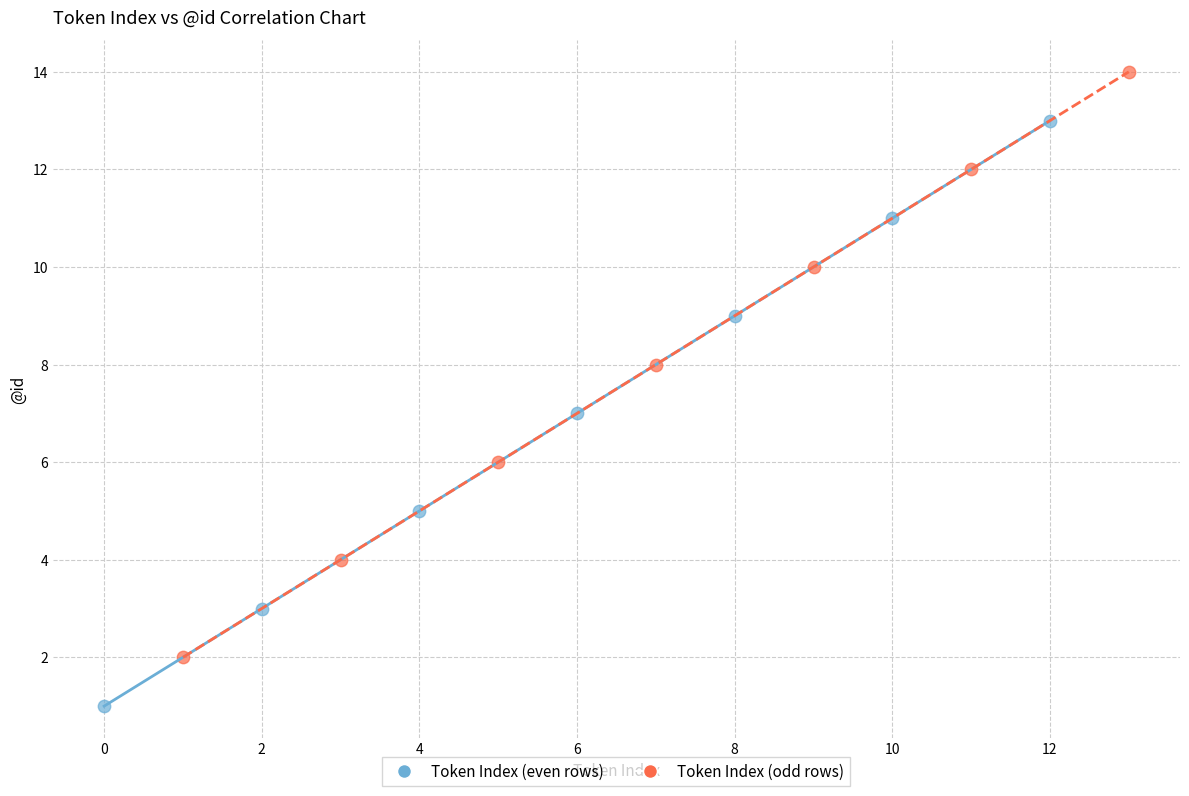

What are all the series names shown in the legend?

Token Index (even rows), Token Index (odd rows)